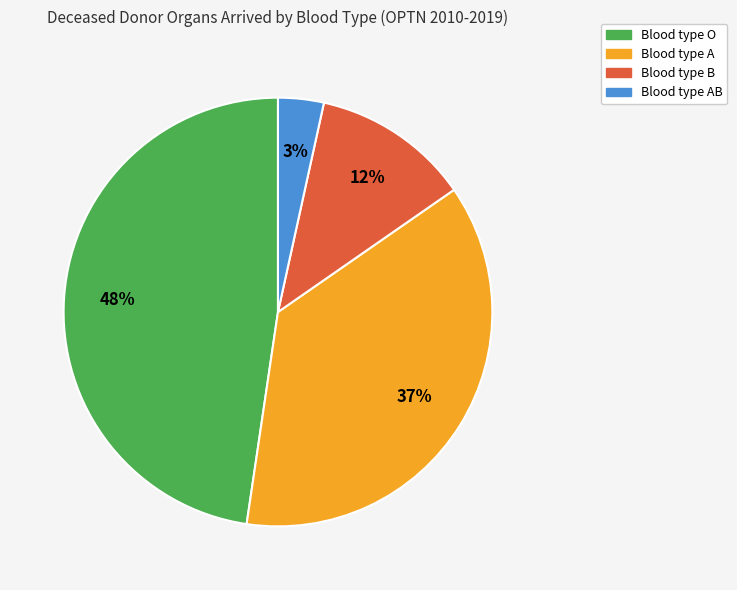

Is there any slice that represents more than half of the pie?

No